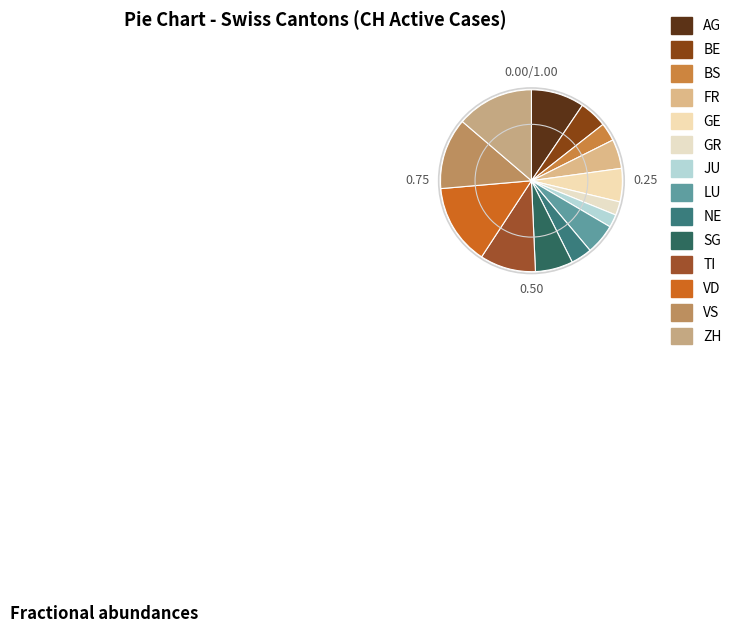

How many slices are in this pie chart?

14